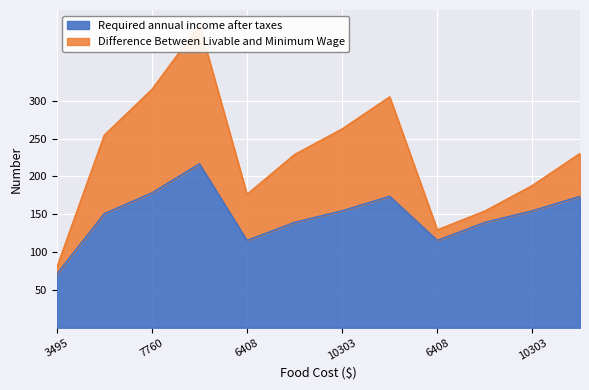

Which category has the highest value across all series?

10292